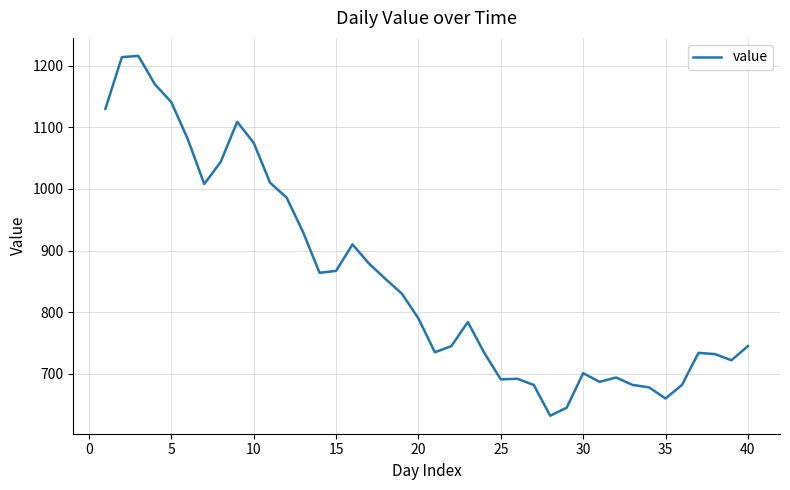

What is the smallest value displayed?

632